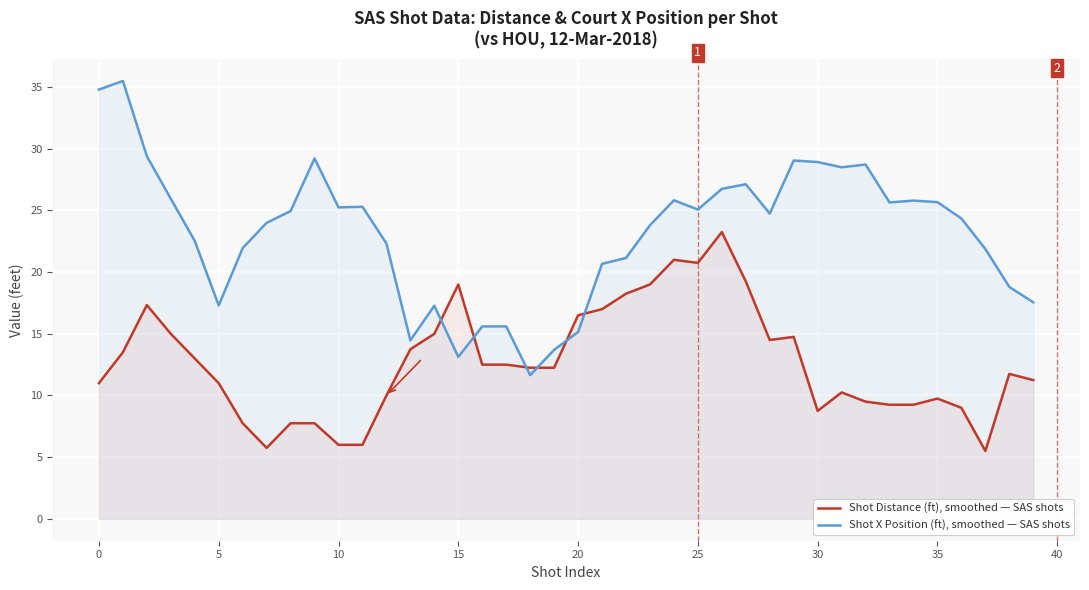

Where is Shot Distance (ft), smoothed — SAS shots nearest to the value 14?

13